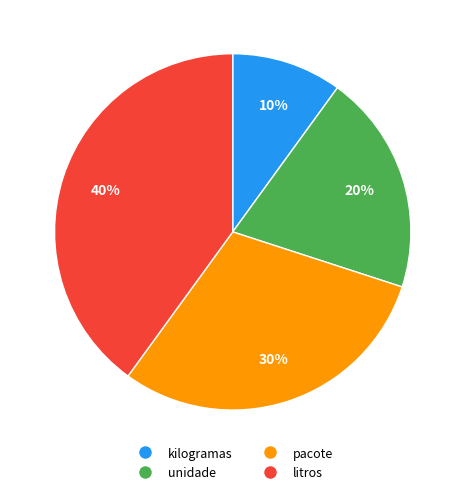

Does litros account for over 50% of the chart?

No